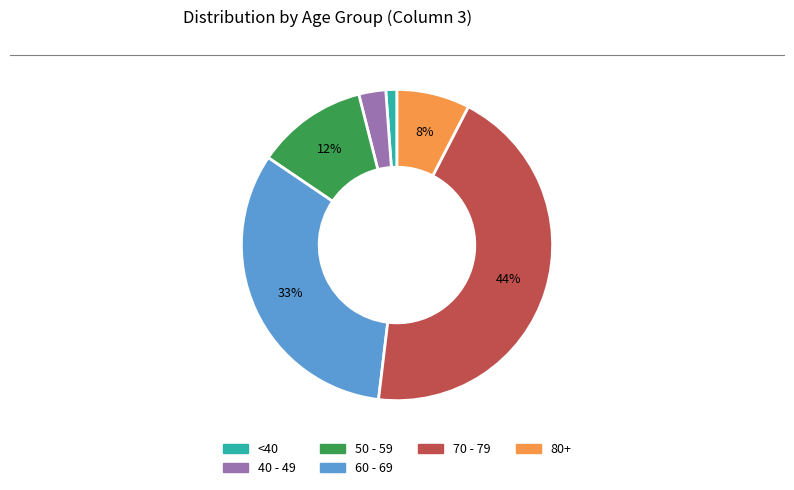

Is there any slice that represents more than half of the pie?

No